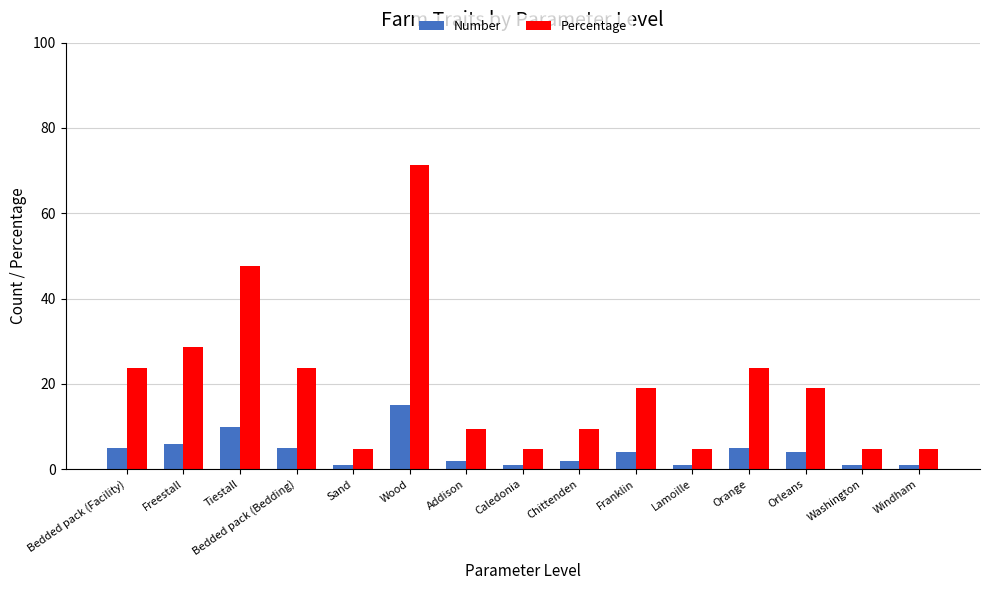

Reading left to right, extract all data points from this chart.

Number: Bedded pack (Facility)=5.0	Freestall=6.0	Tiestall=10.0	Bedded pack (Bedding)=5.0	Sand=1.0	Wood=15.0	Addison=2.0	Caledonia=1.0	Chittenden=2.0	Franklin=4.0	Lamoille=1.0	Orange=5.0	Orleans=4.0	Washington=1.0	Windham=1.0
Percentage: Bedded pack (Facility)=23.8	Freestall=28.6	Tiestall=47.6	Bedded pack (Bedding)=23.8	Sand=4.8	Wood=71.4	Addison=9.5	Caledonia=4.8	Chittenden=9.5	Franklin=19.0	Lamoille=4.8	Orange=23.8	Orleans=19.0	Washington=4.8	Windham=4.8